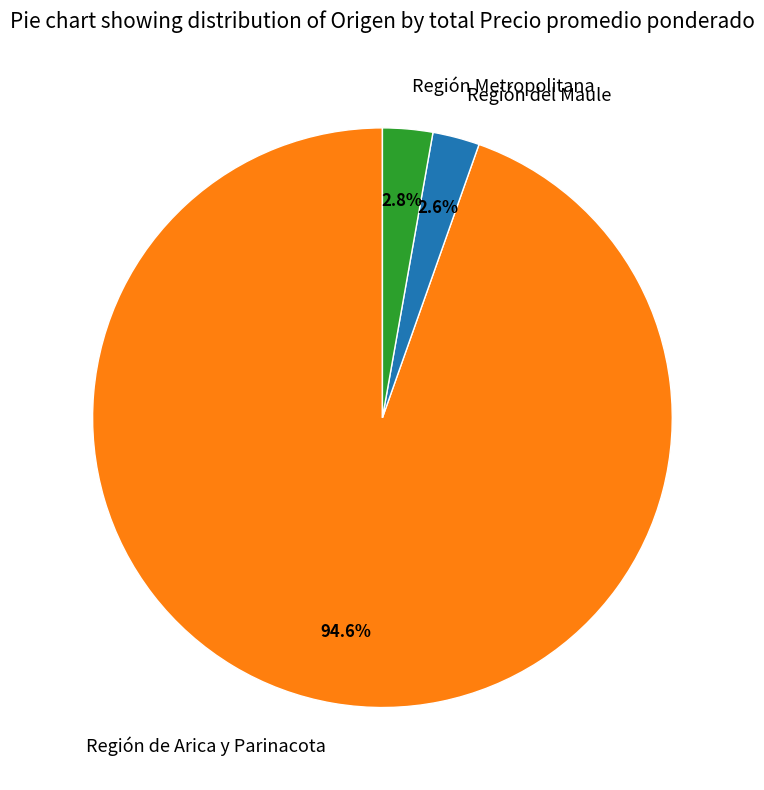

Which slice is the largest?

Región de Arica y Parinacota